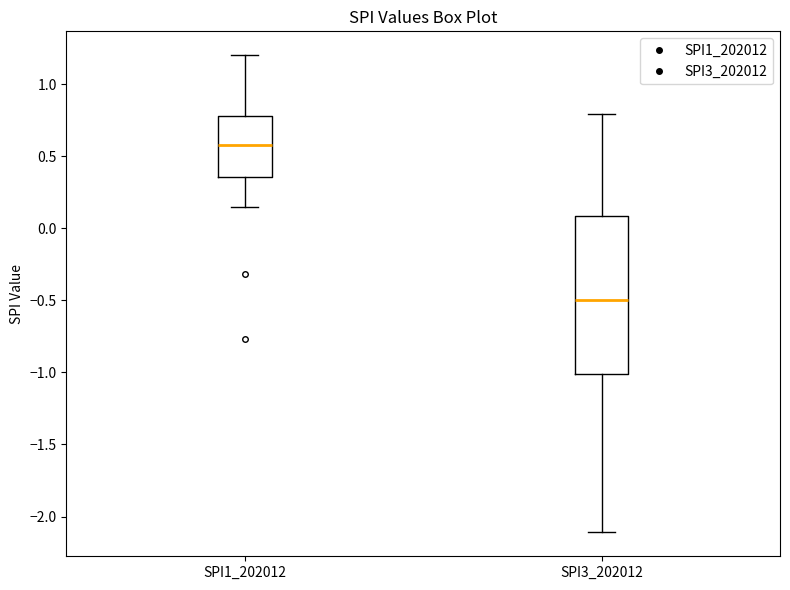

Which box's median line is the highest?

SPI1_202012